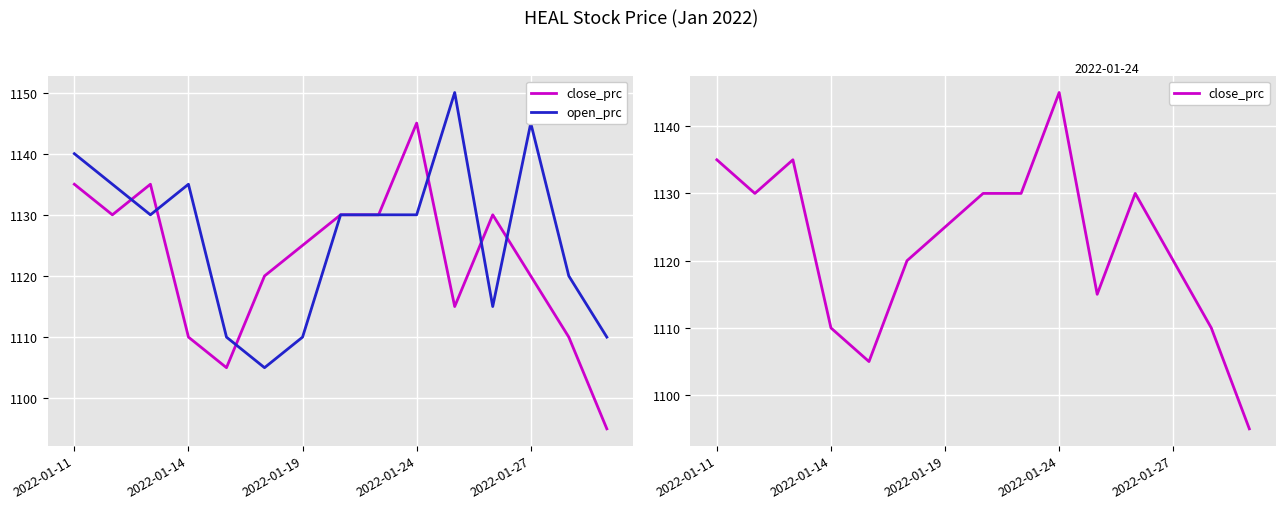

Rank the series by their average value, from lowest to highest.

close_prc, open_prc